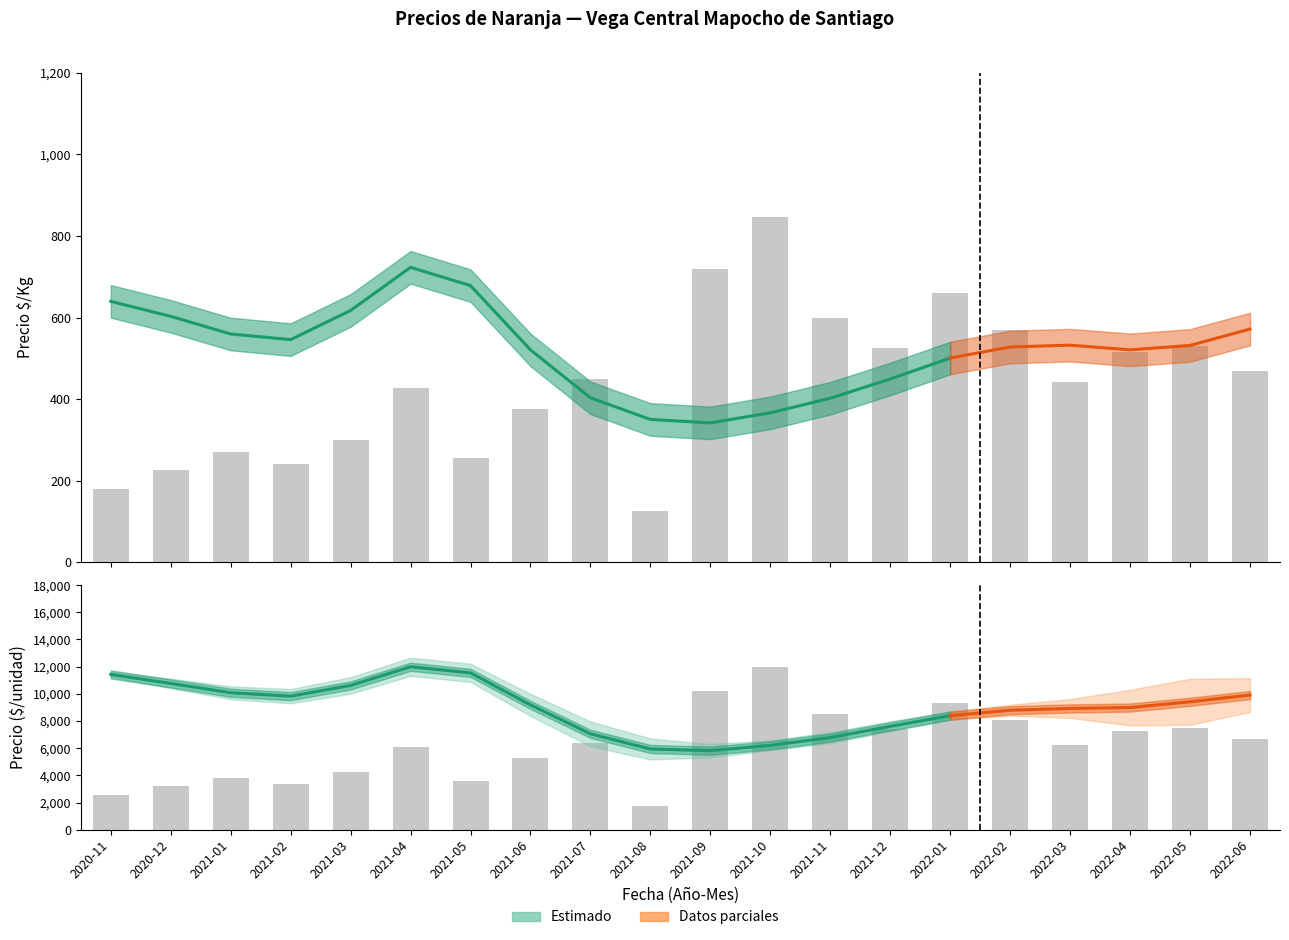

What position from the right is 2022-02?

5